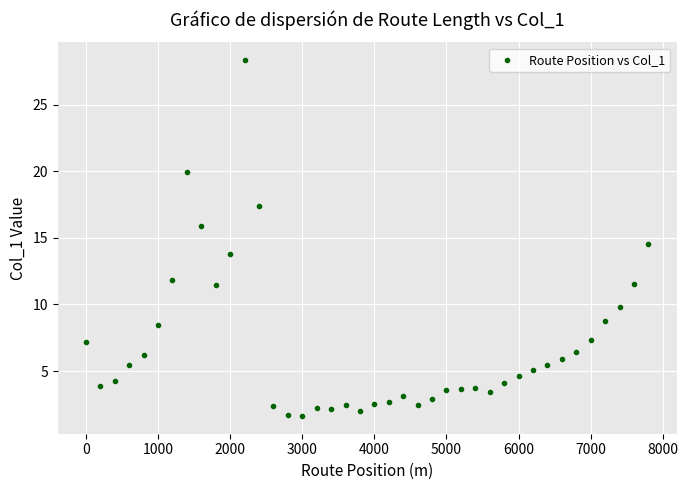

What is the range of Y values (max minus min)?

26.7